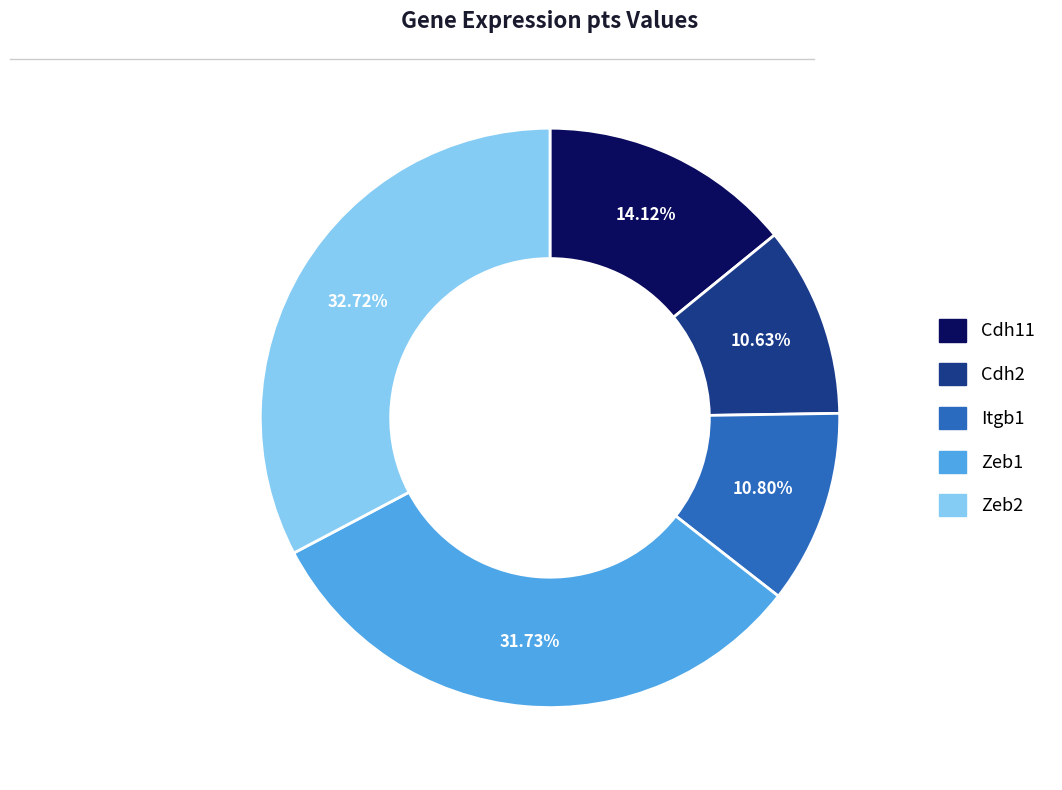

To the nearest percent, what portion does Zeb2 represent?

33%